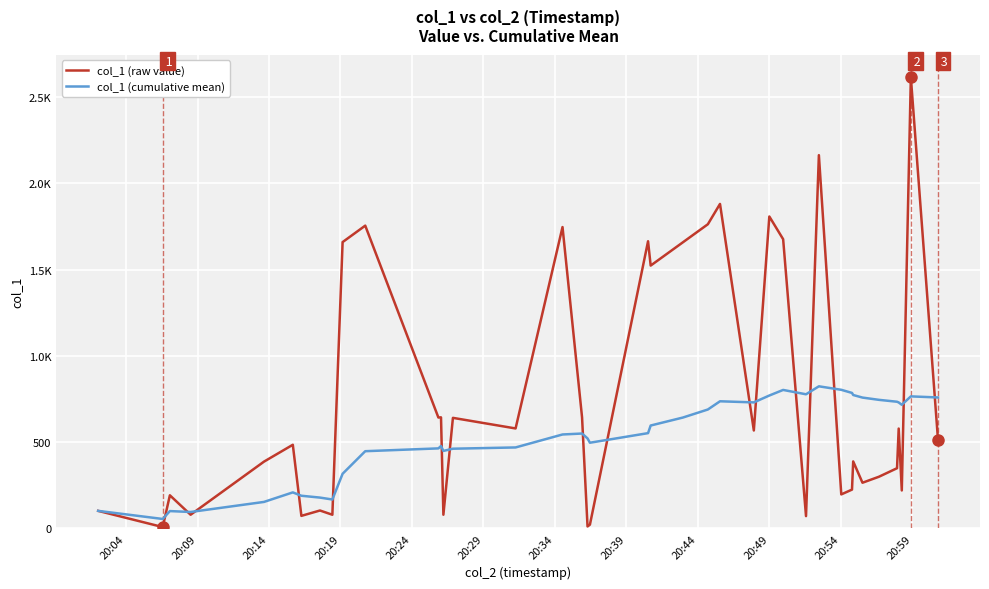

What are all the series names shown in the legend?

col_1 (raw value), col_1 (cumulative mean)